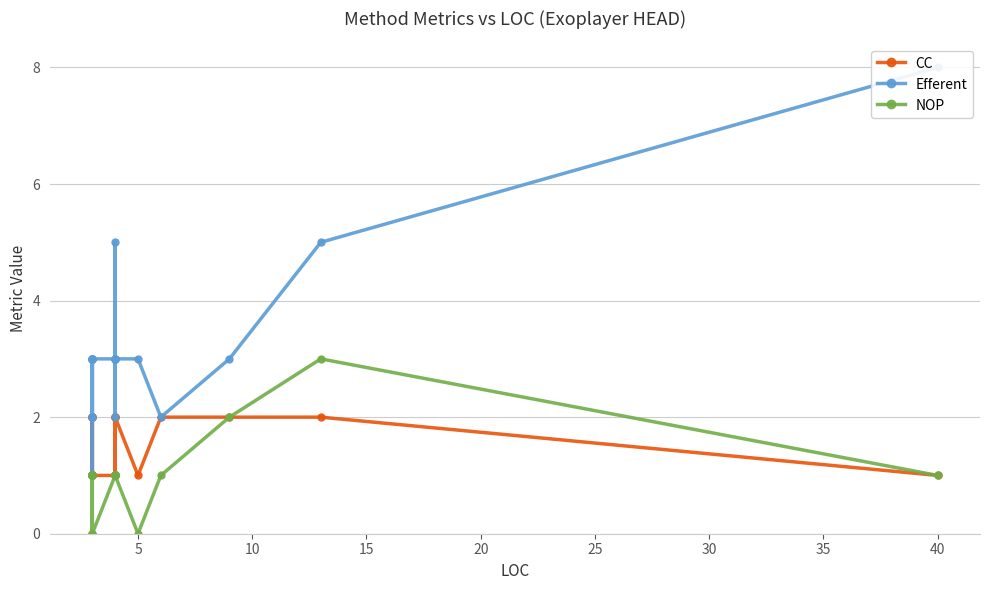

What are all the series names shown in the legend?

CC, Efferent, NOP